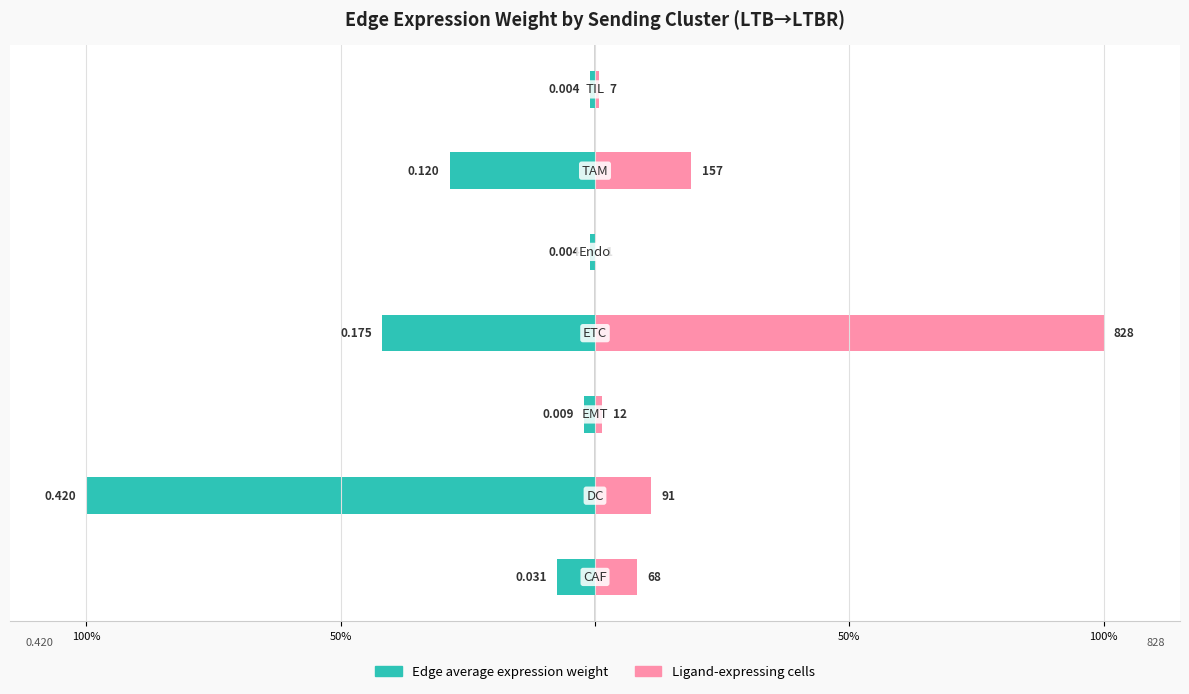

What is the difference between the highest and lowest values at 100%?

0.2